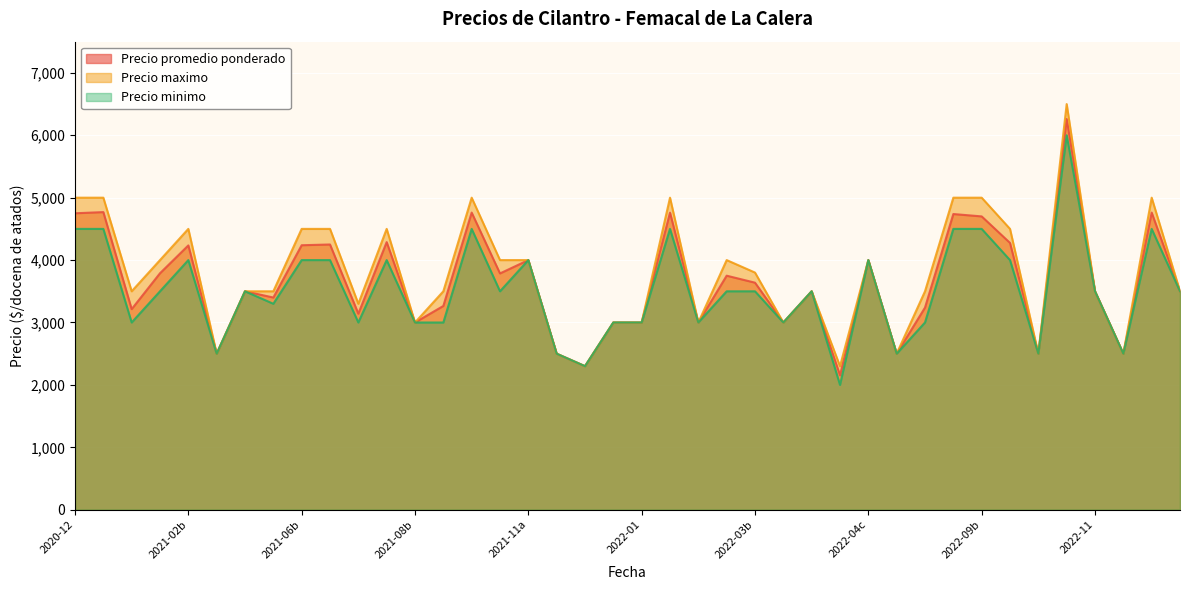

What is the difference between the maximum and minimum values in the Precio minimo series?

4000